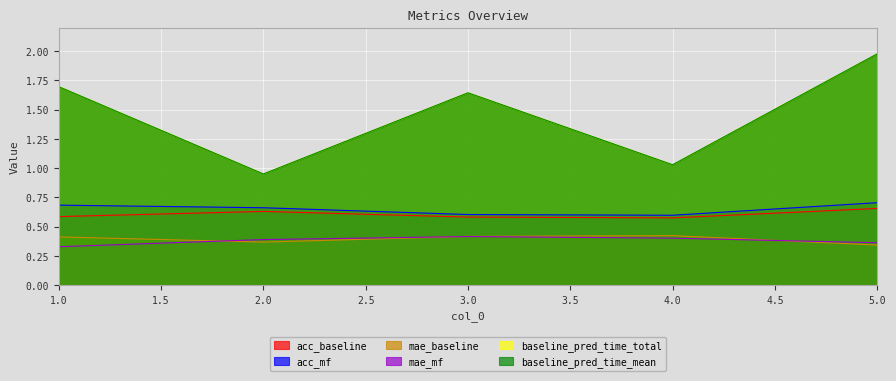

How many lines are shown in the chart?

6